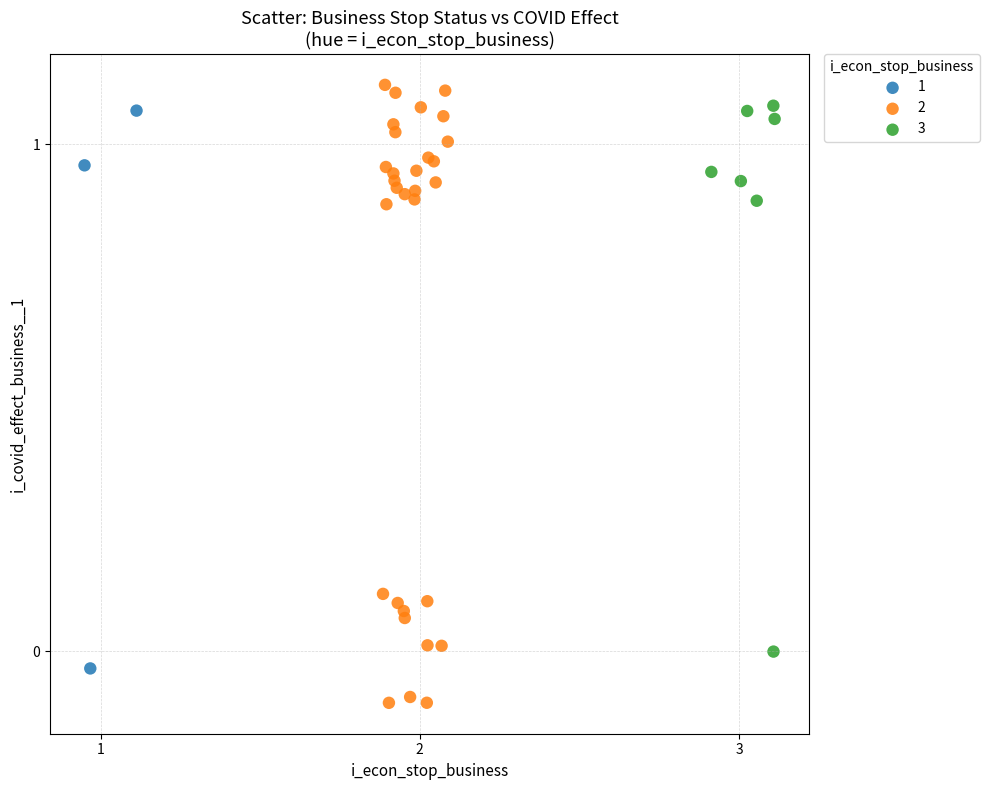

What are all the series names shown in the legend?

1, 2, 3